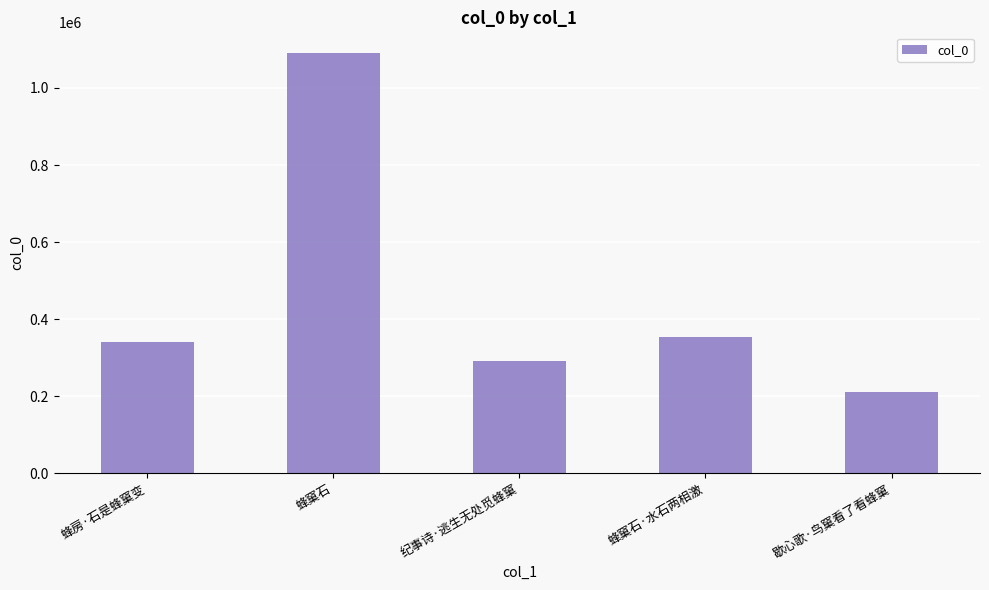

What is the difference between the maximum and minimum values?

878767